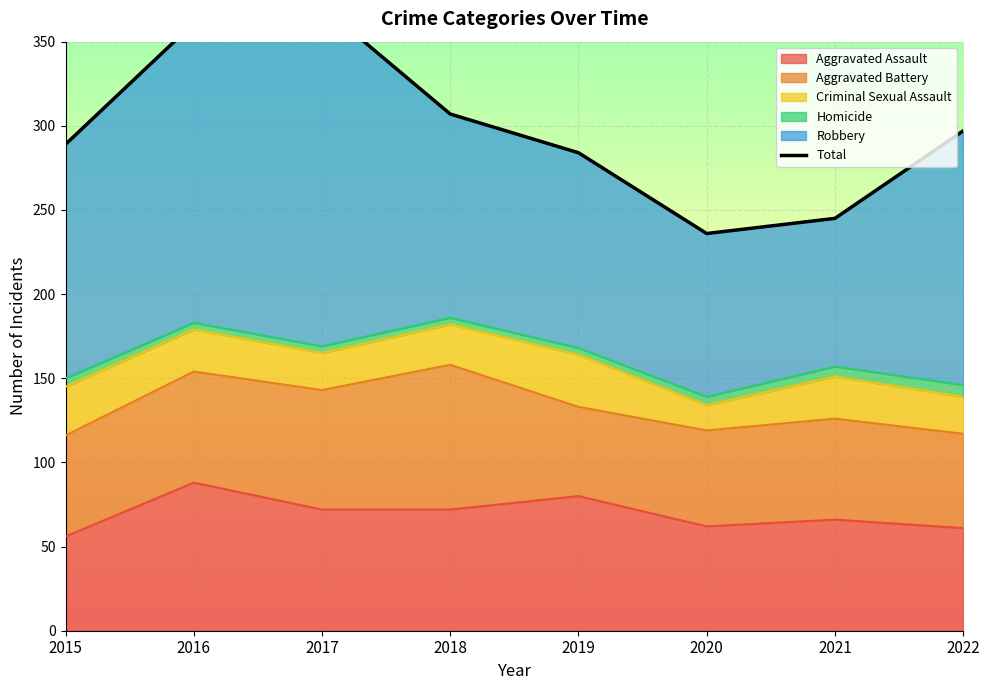

How many interior local peaks (higher than both neighbors) does the data have?

1